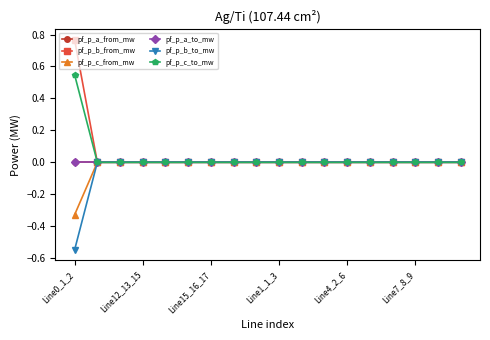

Does the chart have visible grid lines?

No